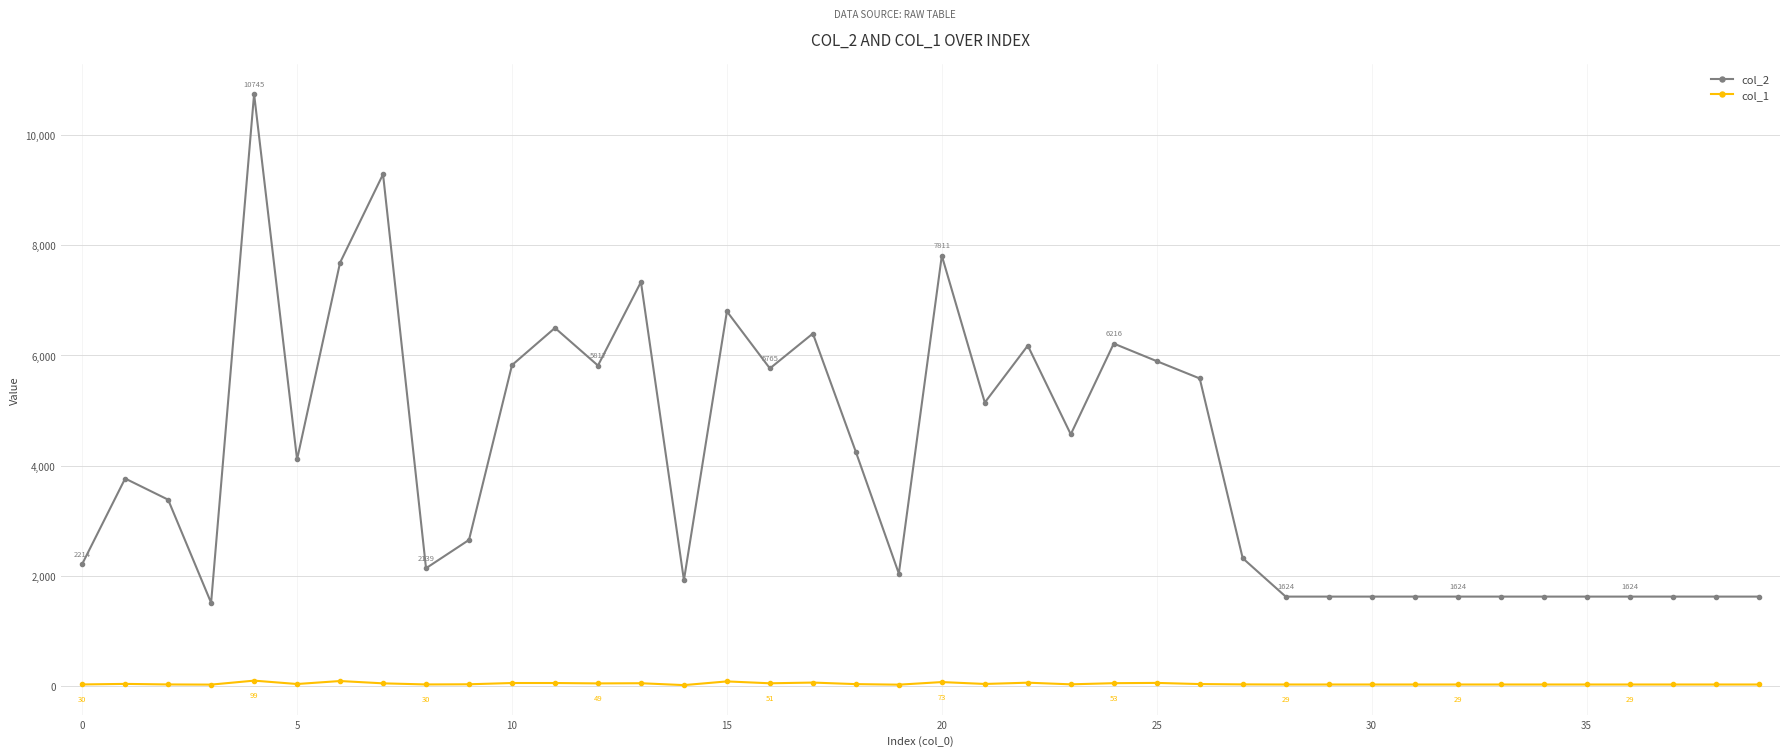

Rank the series by their maximum value, from lowest to highest.

col_1, col_2